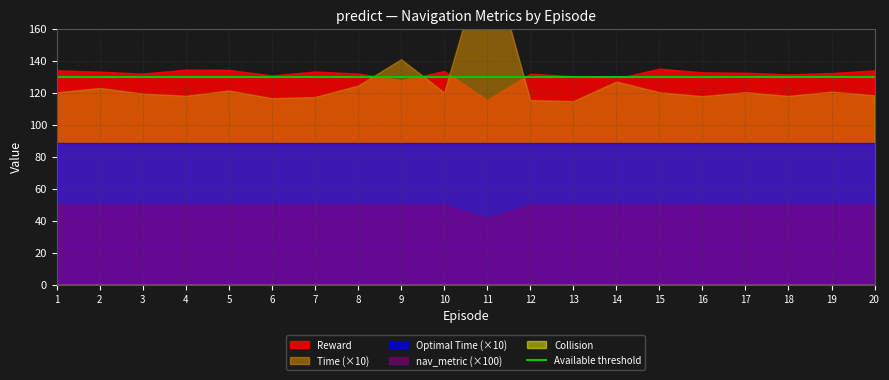

Is it true that Reward equals 213.4 at 13?

False